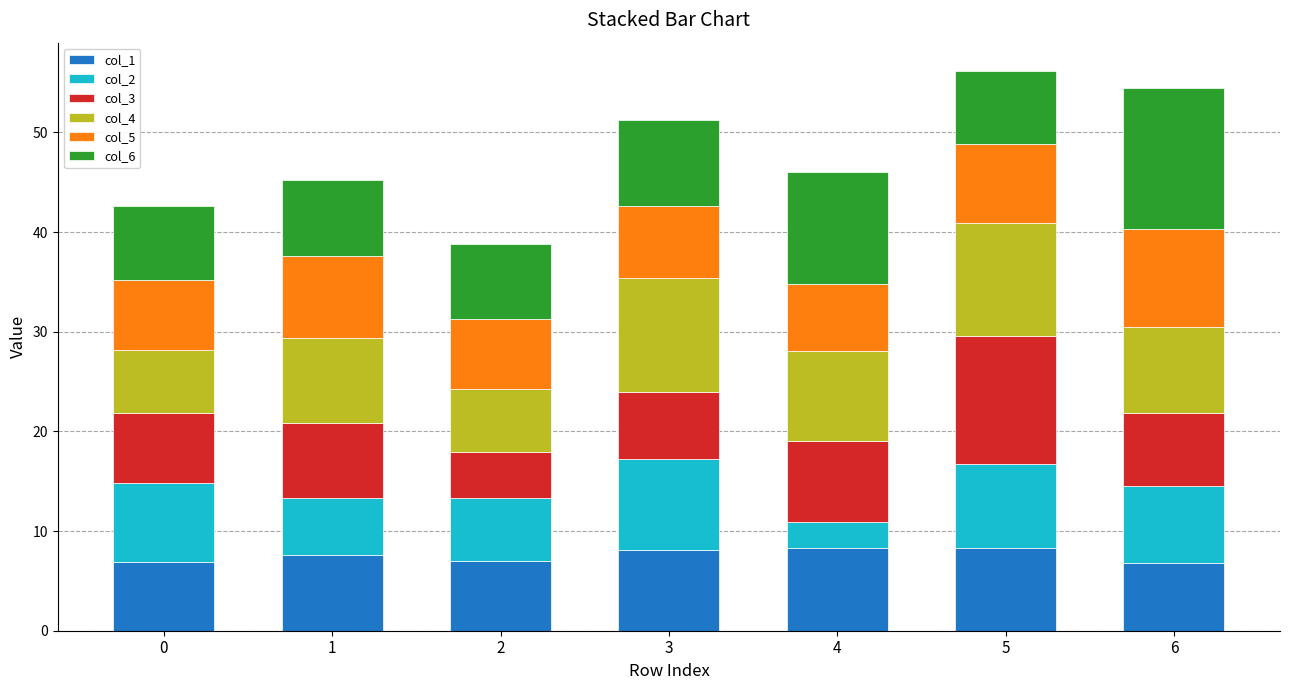

What are all the series names shown in the legend?

col_1, col_2, col_3, col_4, col_5, col_6